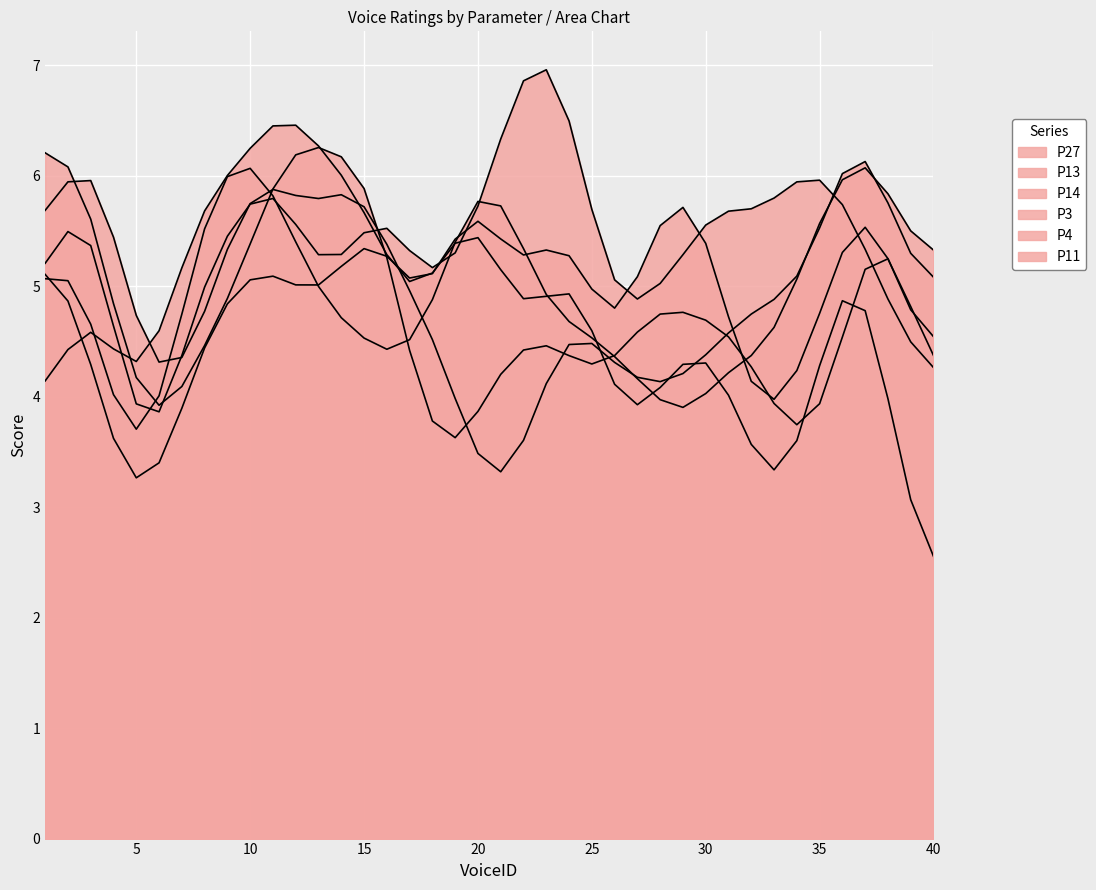

How many interior local valleys does the P27 series have?

12